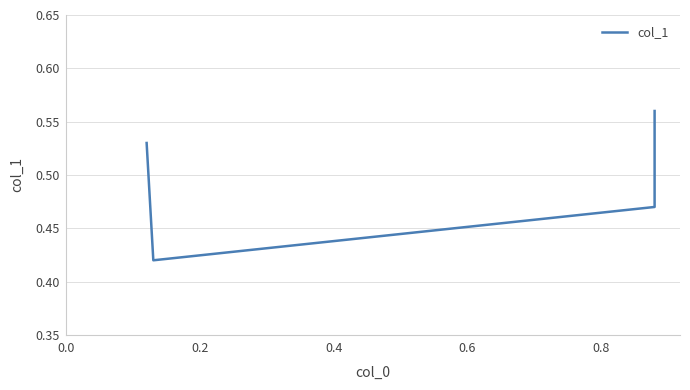

What is the value of the 4th point from the left?

0.6